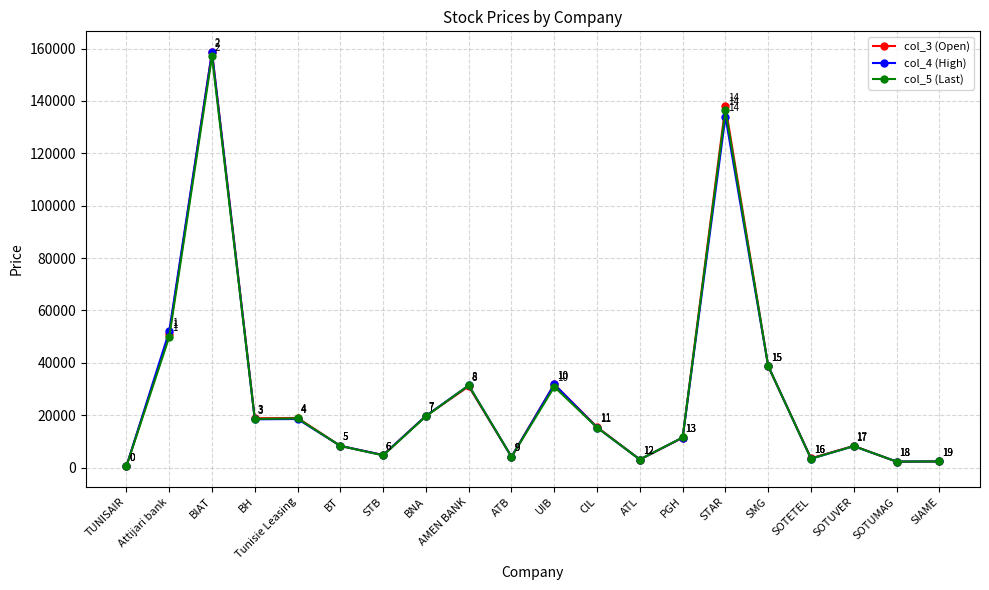

What is the average value of the col_4 (High) series?

28360